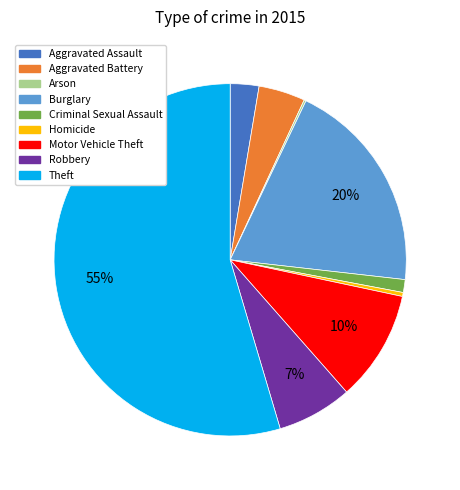

Which slice is the largest?

Theft